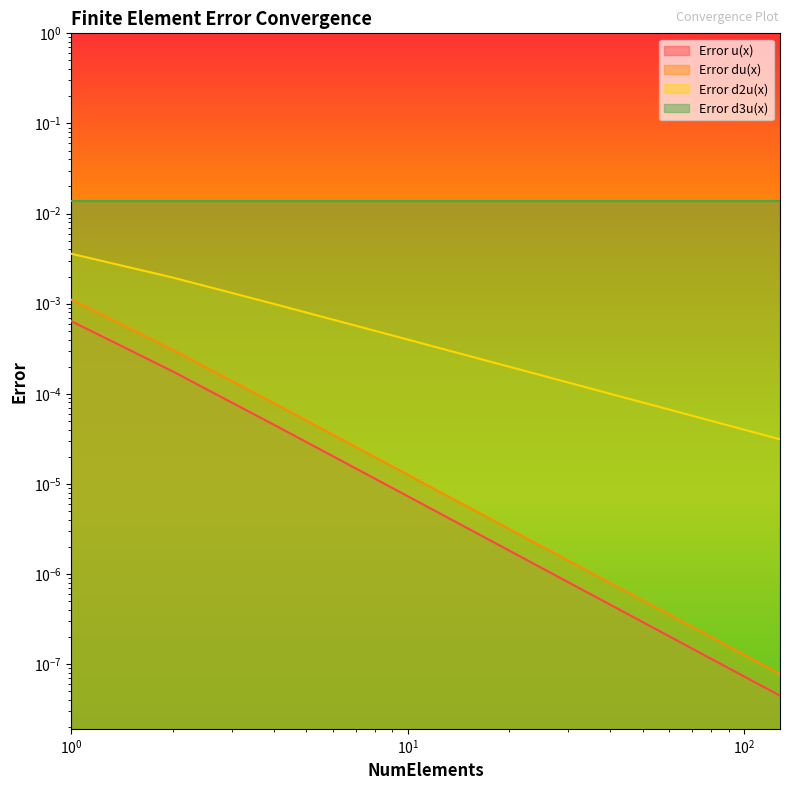

Between 128 and 4, which is larger?

4